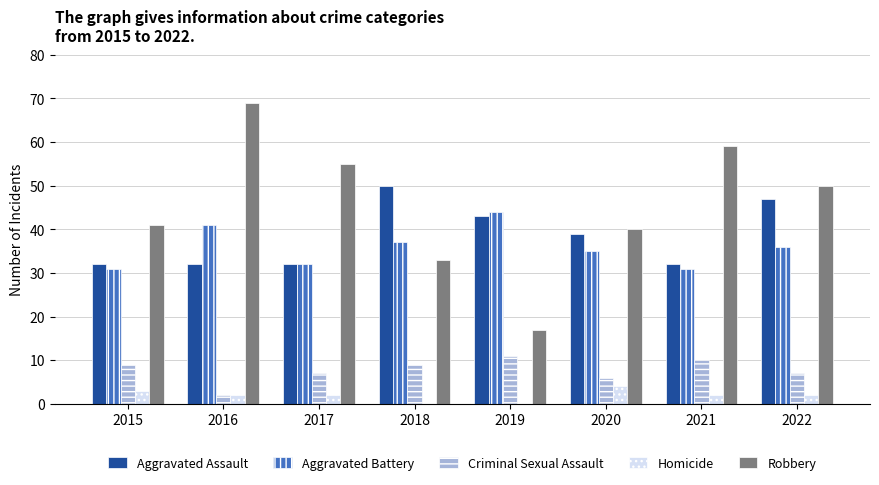

What are all the series names shown in the legend?

Aggravated Assault, Aggravated Battery, Criminal Sexual Assault, Homicide, Robbery